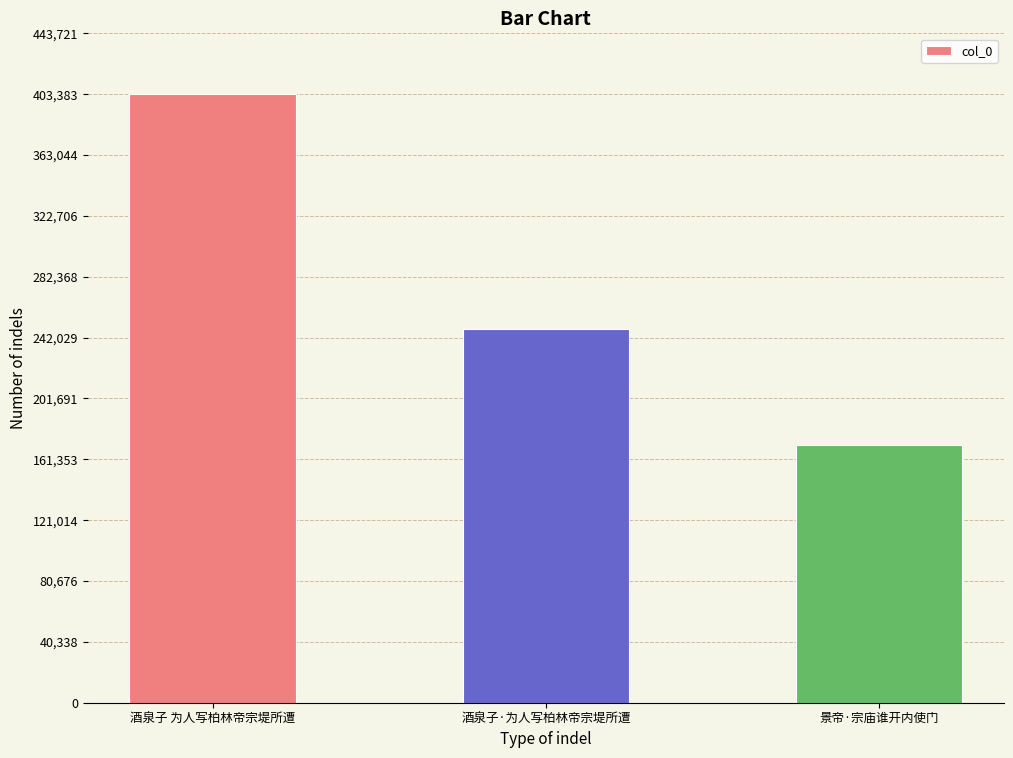

What is the sum of the values at 景帝·宗庙谁开内使门 and 酒泉子 为人写柏林帝宗堤所遭?

573926